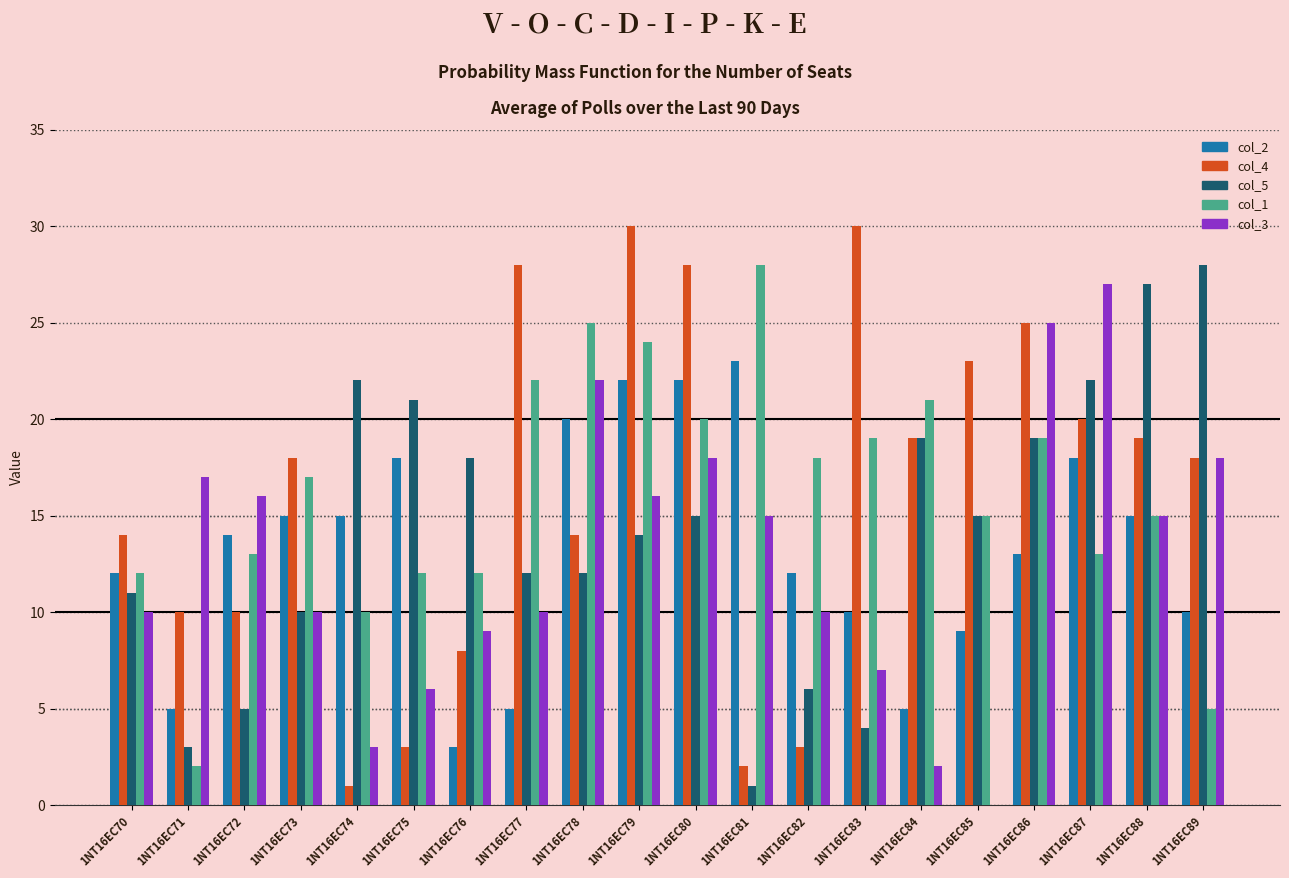

Count the number of data series in this chart.

5